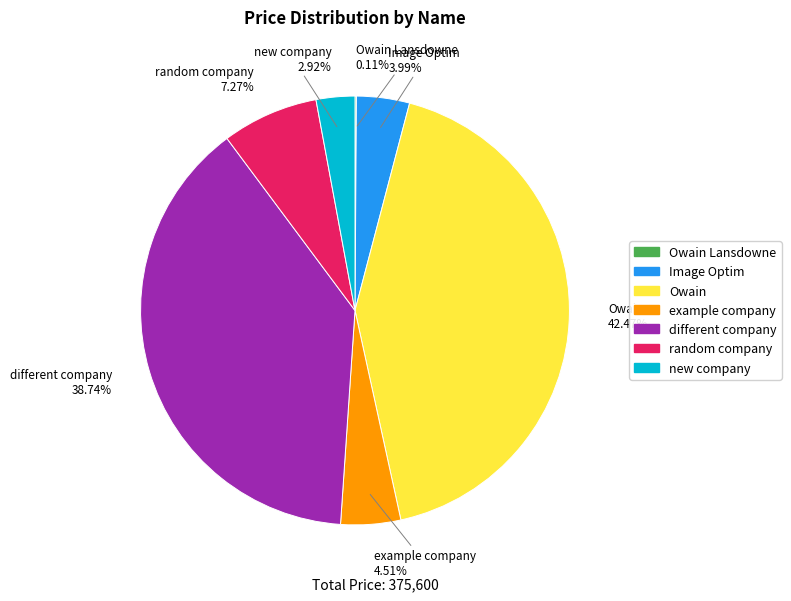

Does random company account for over 50% of the chart?

No